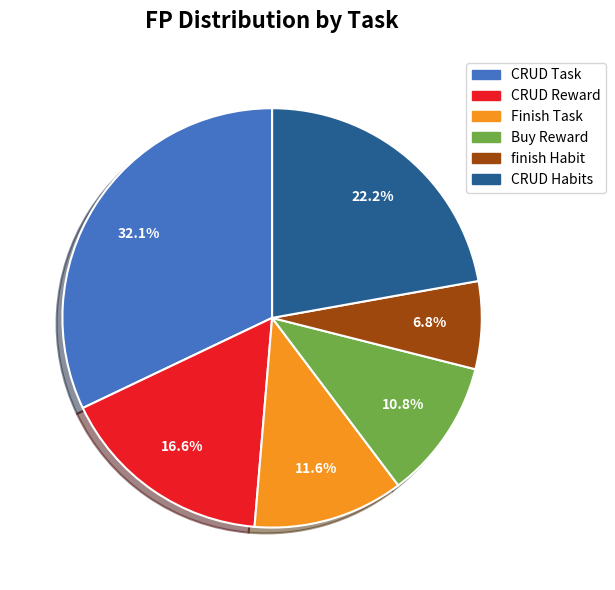

Combined, do CRUD Reward and CRUD Task account for over 50%?

No